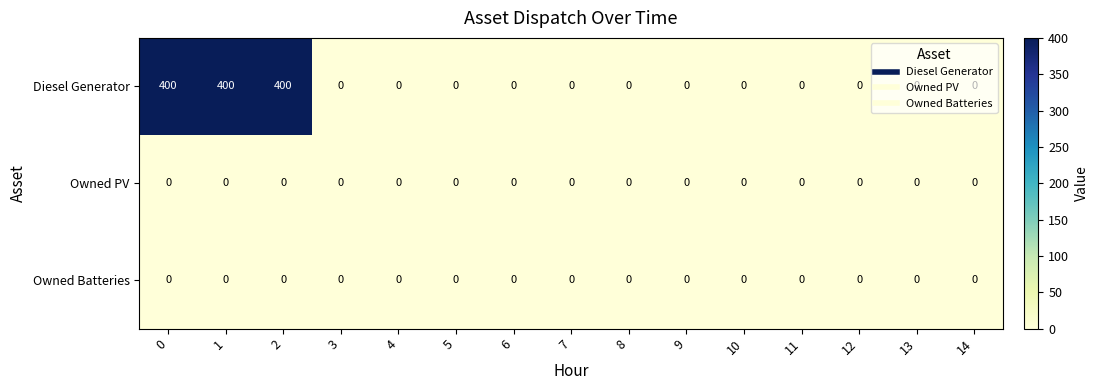

What value does the Diesel Generator series have at 1?

400